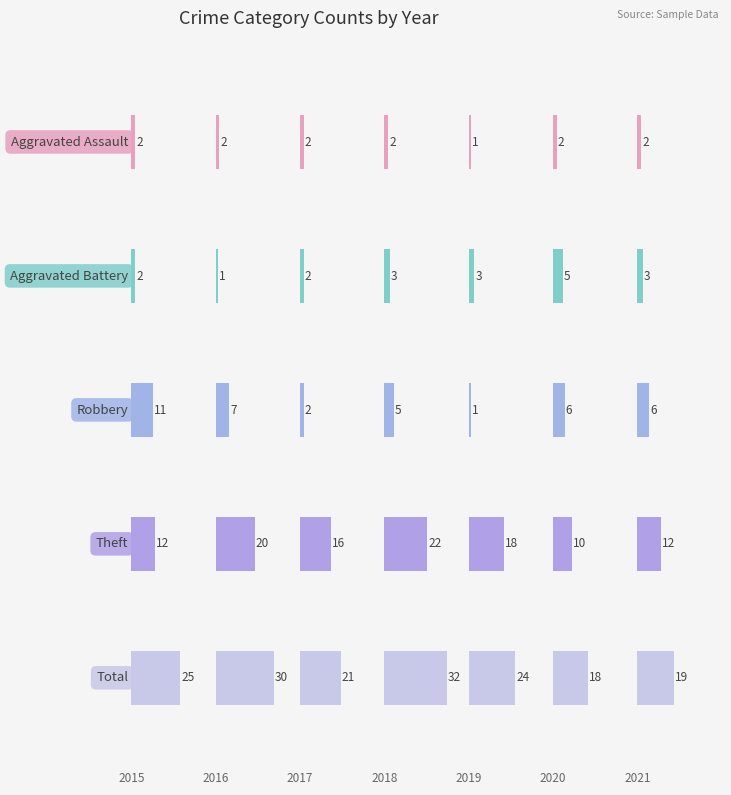

Which series has the largest range (max minus min)?

Total